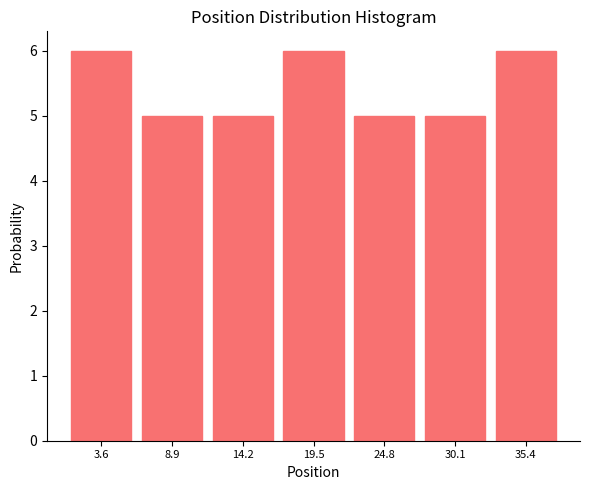

Reading left to right, transcribe this chart: for each bar, give the range it covers on the x-axis and its height. Neither the bar edges nor the heights are printed on the chart, so give them approximately, as read against the axes.

1 to 6: 6
6 to 12: 5
12 to 17: 5
17 to 22: 6
22 to 27: 5
27 to 33: 5
33 to 38: 6